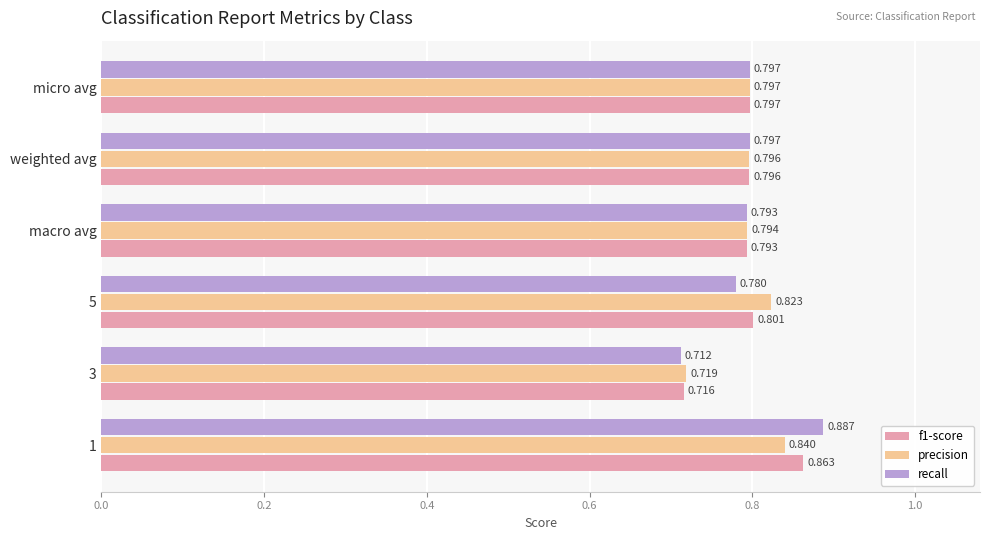

Which series has the largest total across all categories?

precision